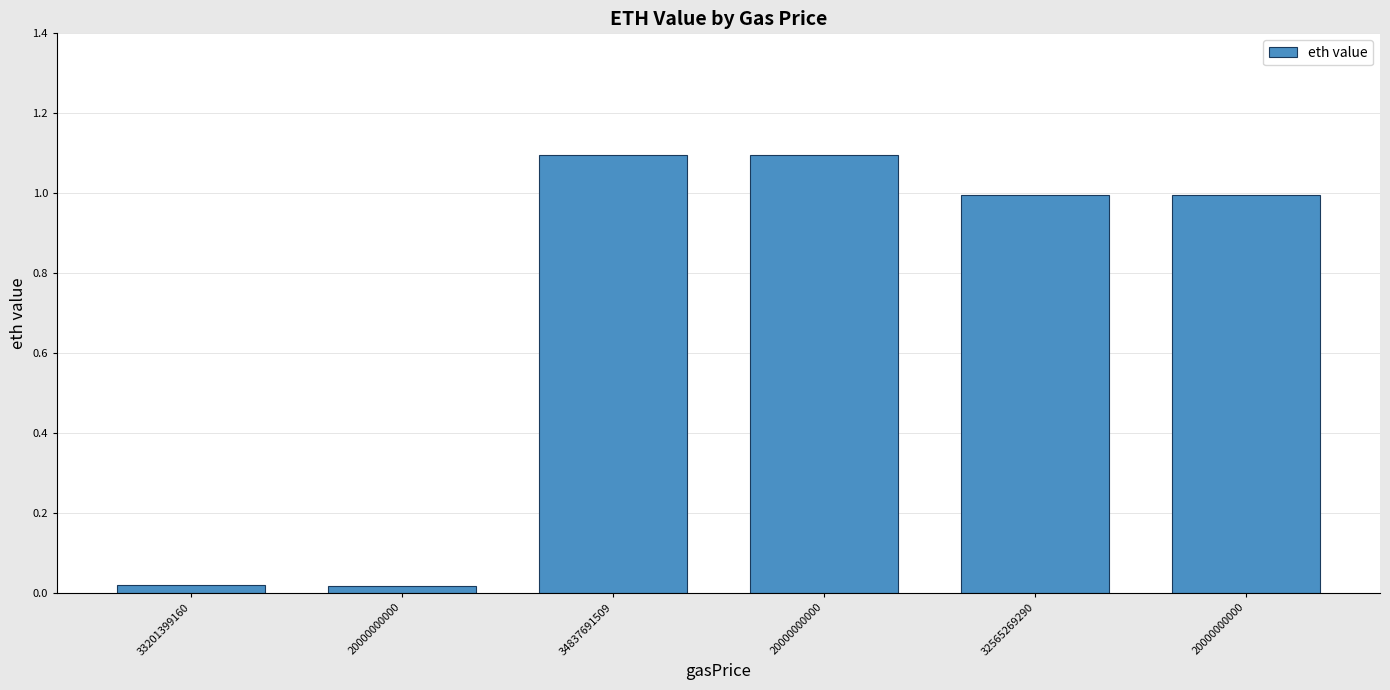

The chart shows a value of 0.2 at 32565269290. True or false?

False